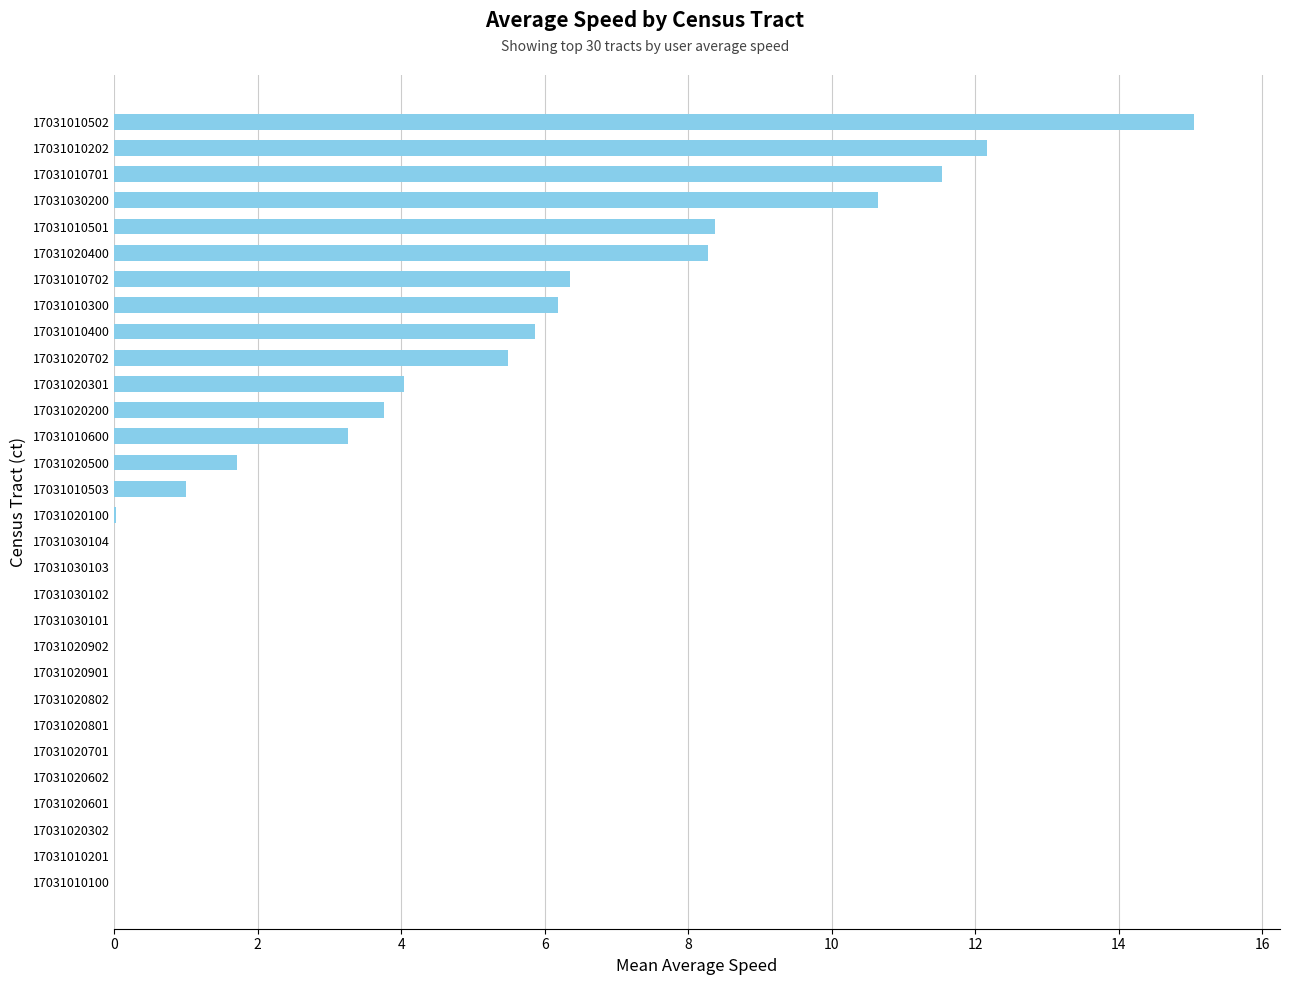

At which category does the chart reach its peak across all series?

17031010502